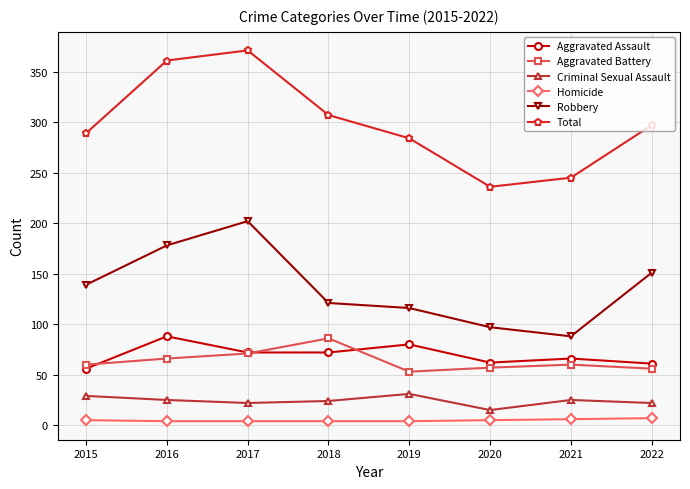

What is the greatest value displayed?

371